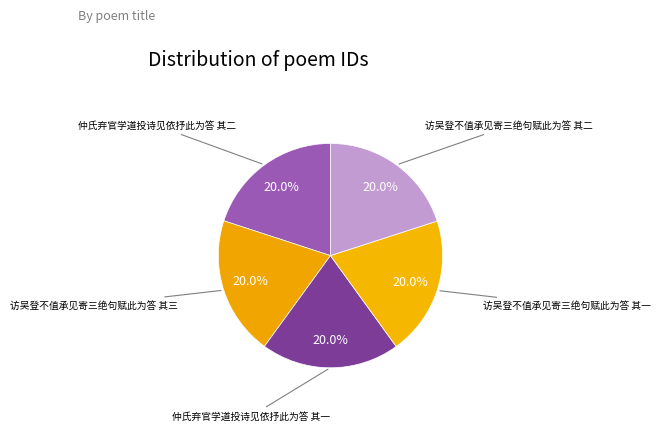

How many slices are in this pie chart?

5